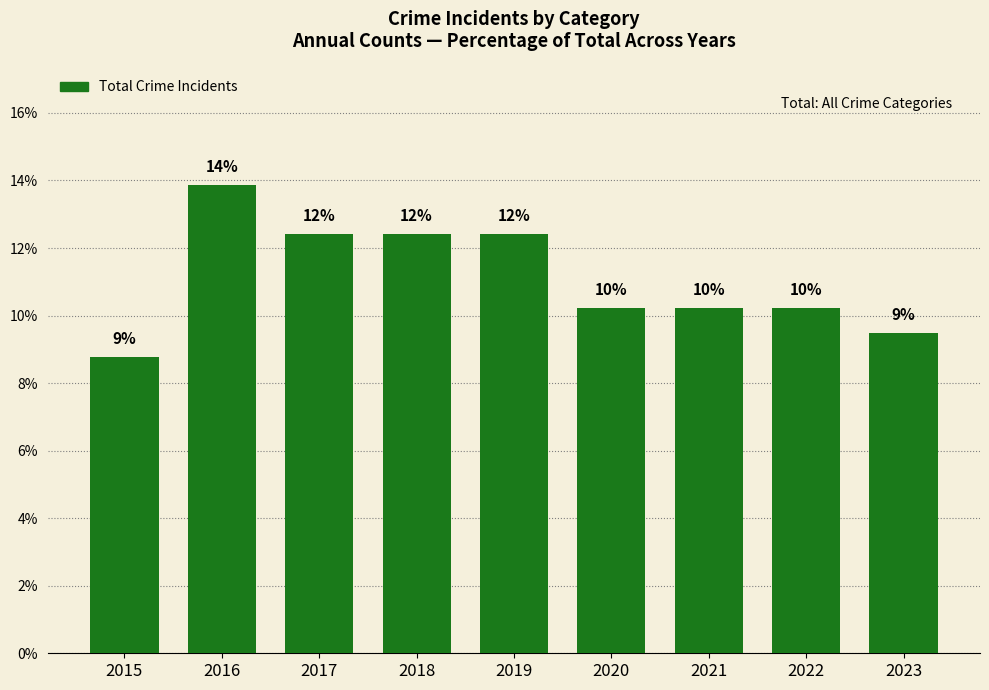

How many bars are there in total?

9